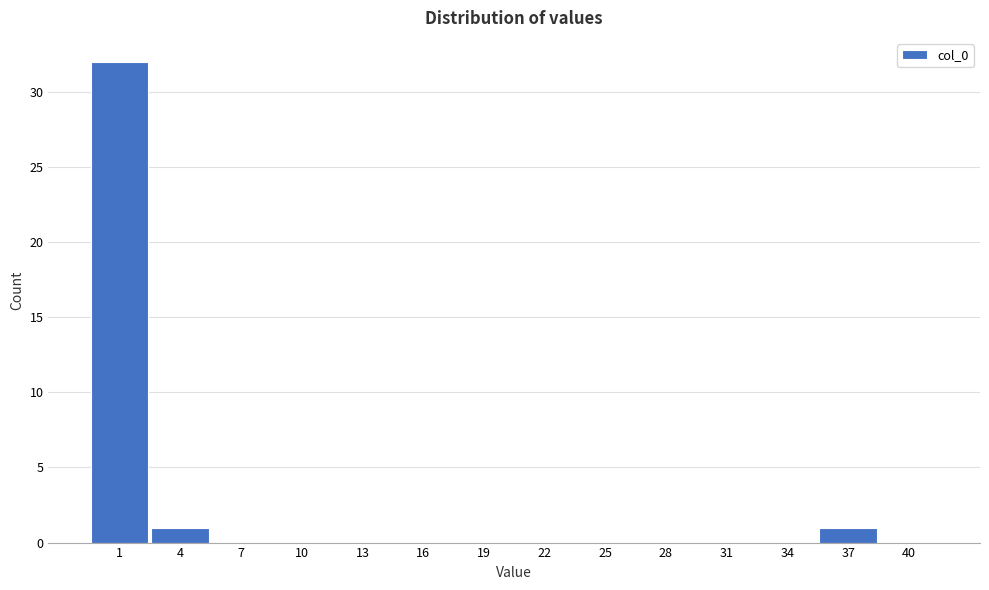

What is the height of the bar covering 35.5 to 38.5 on the x-axis? The values are not printed on the chart, so give them approximately, as read against the axis.

1